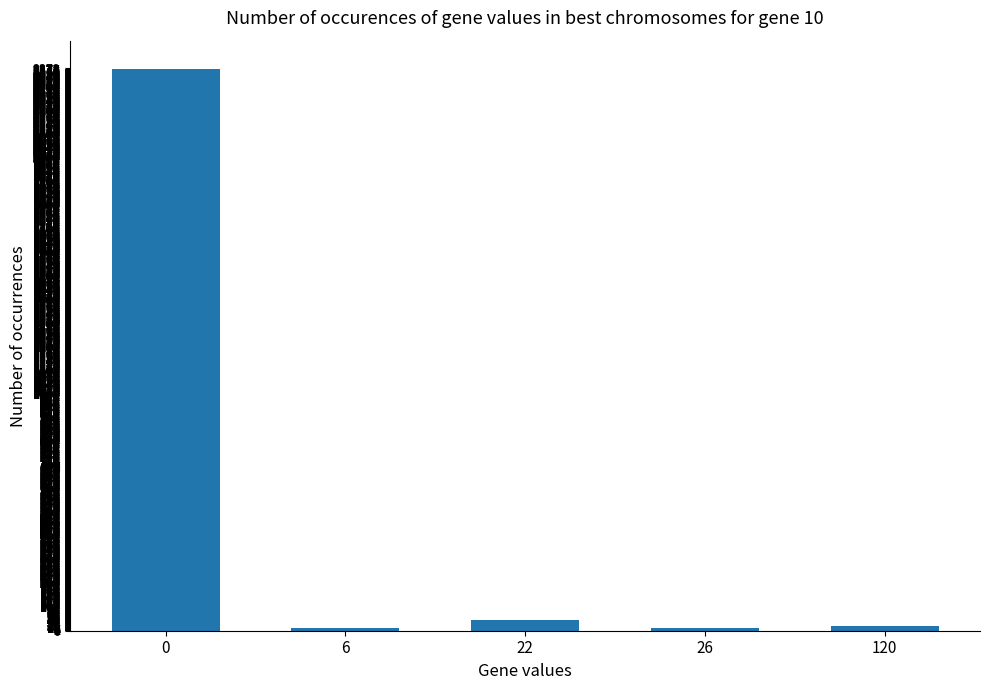

True or false: the data shows 960 at 0.

False